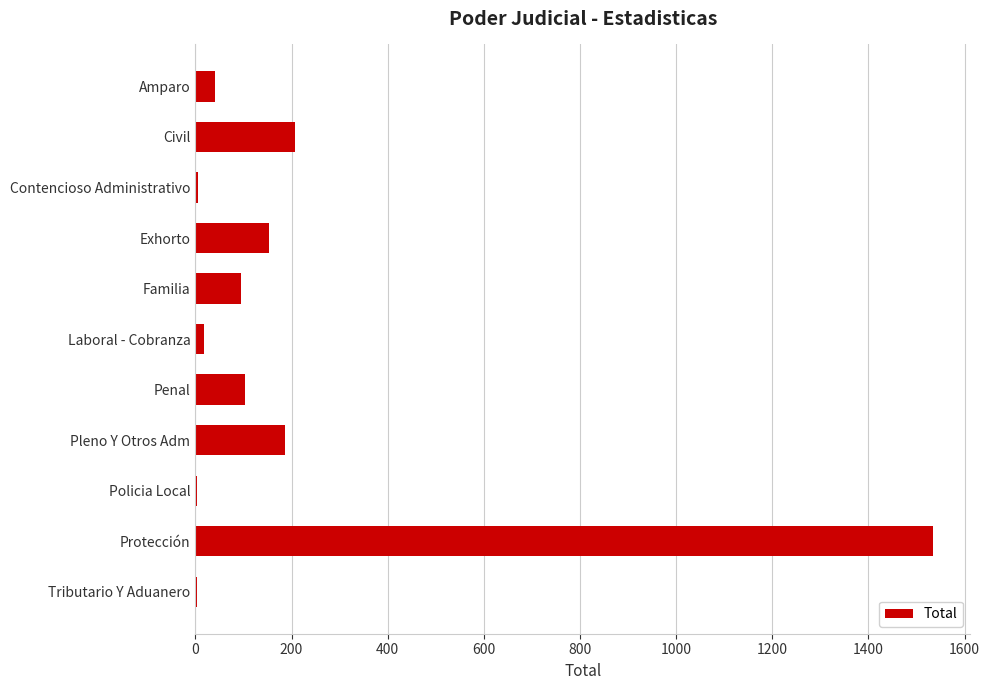

At which category does the chart reach its peak across all series?

Protección